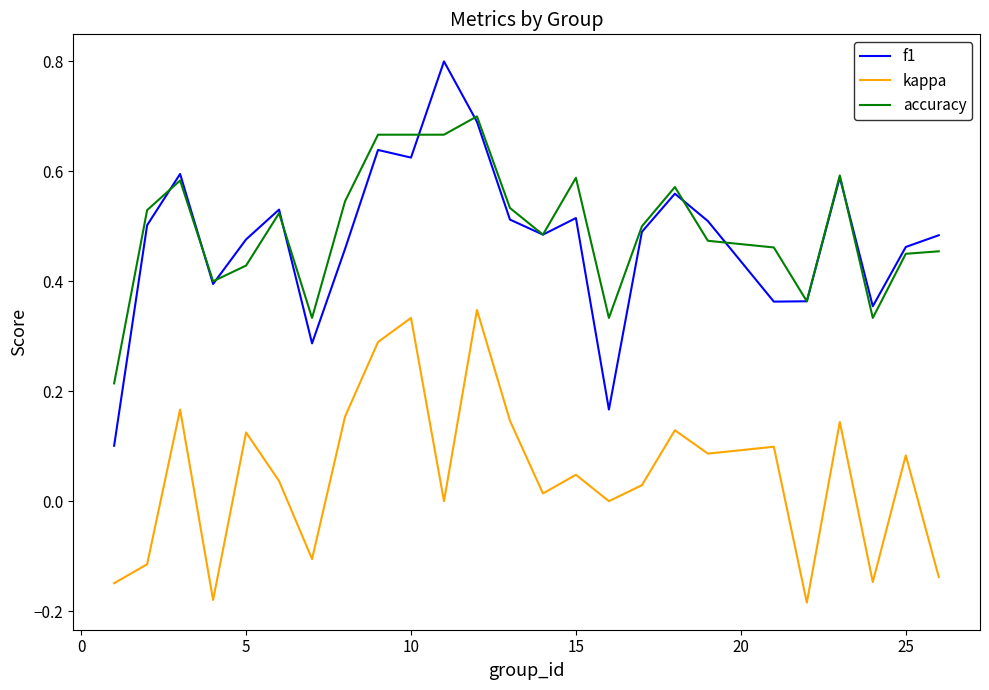

True or false: kappa and f1 intersect in this chart.

False